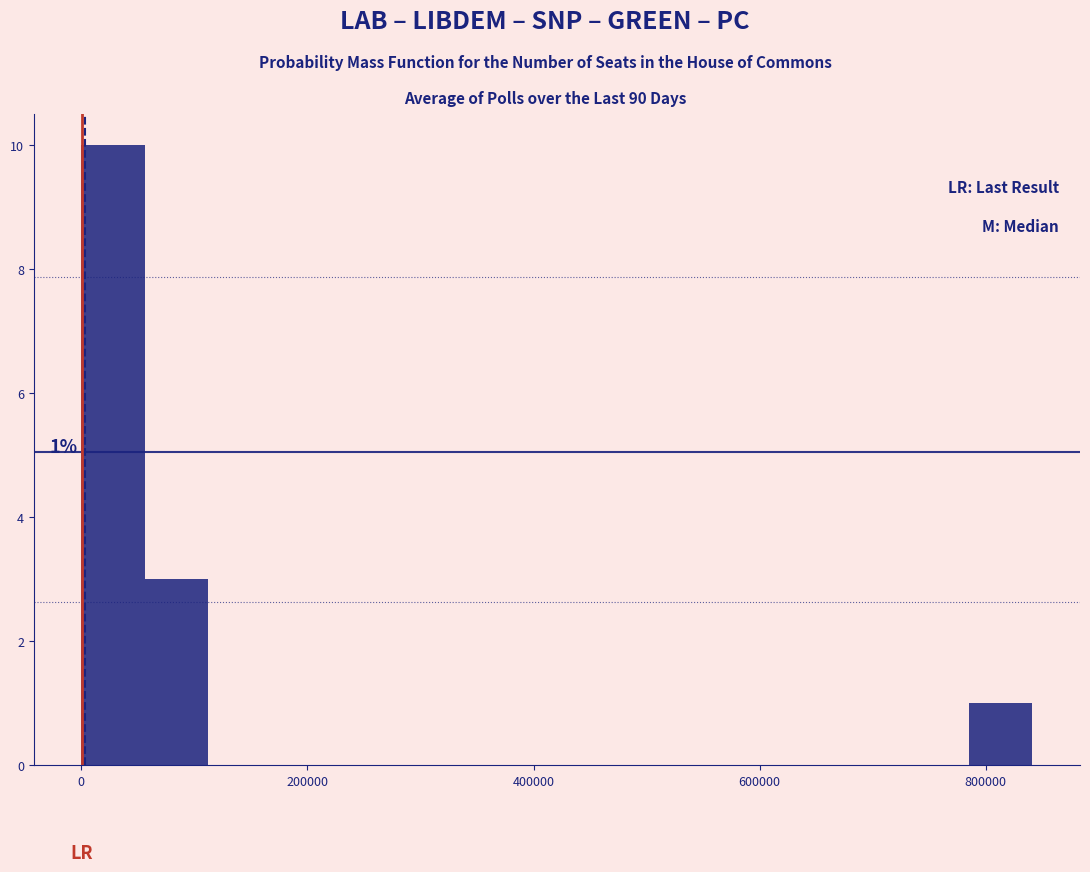

Around what value on the x-axis is the tallest bar? Give the approximate position of its centre, as read against the axis.

20000